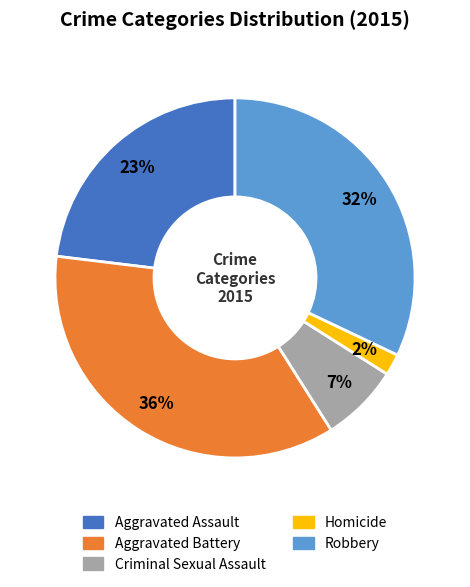

Is the sum of Homicide and Aggravated Battery greater than half?

No